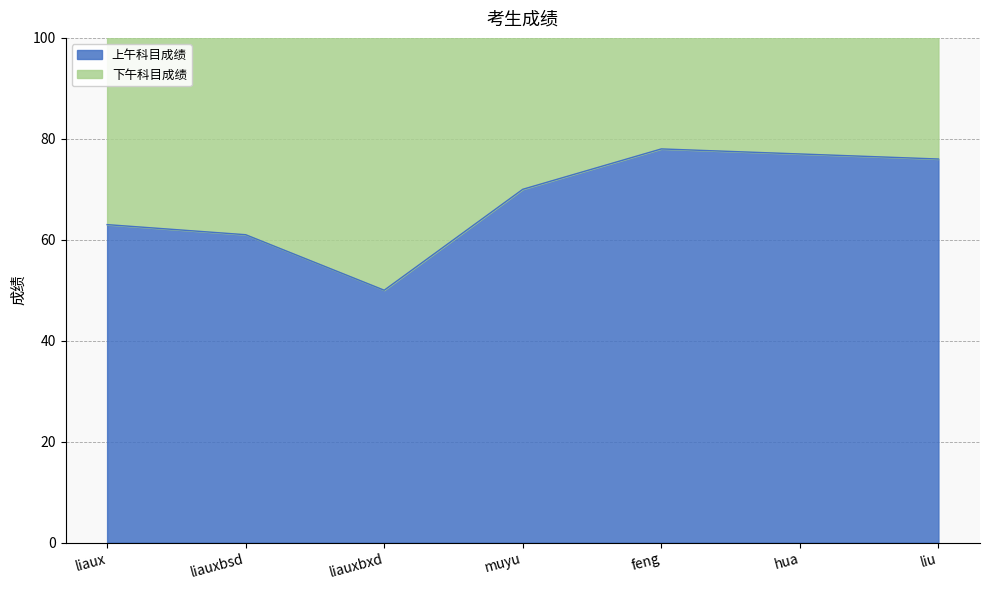

The 上午科目成绩 series shows 77 at hua. True or false?

True